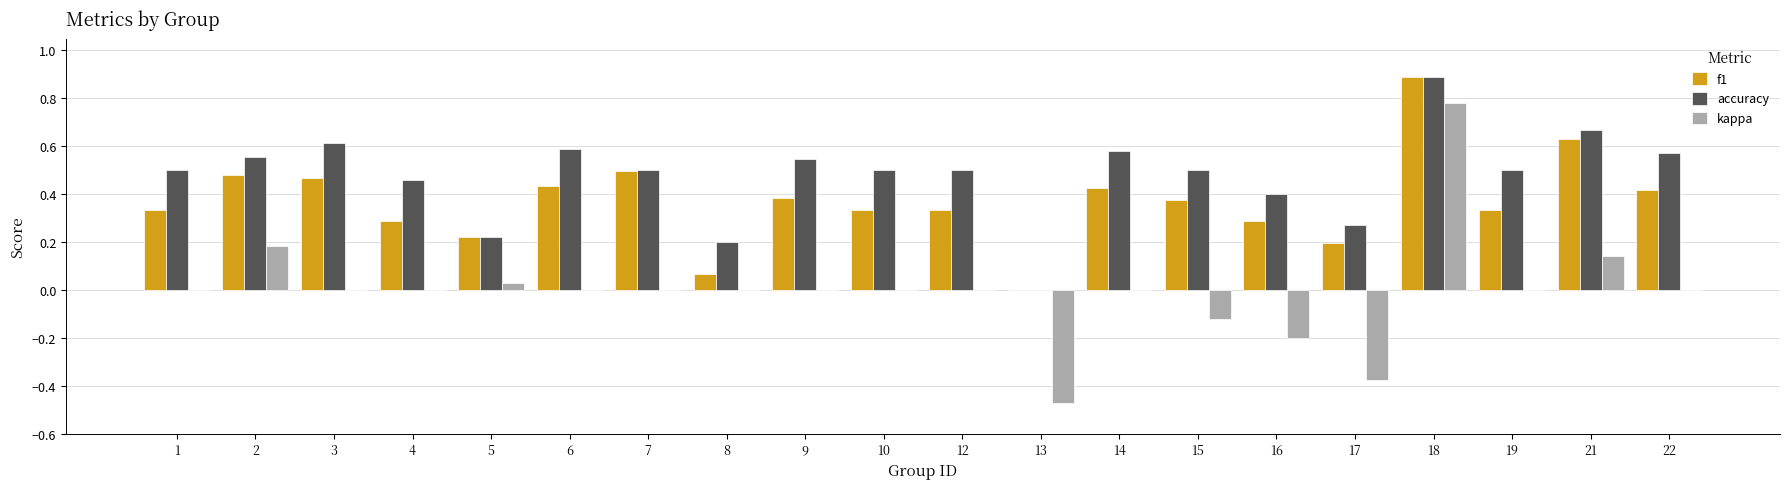

What is the highest value of the accuracy series?

0.9